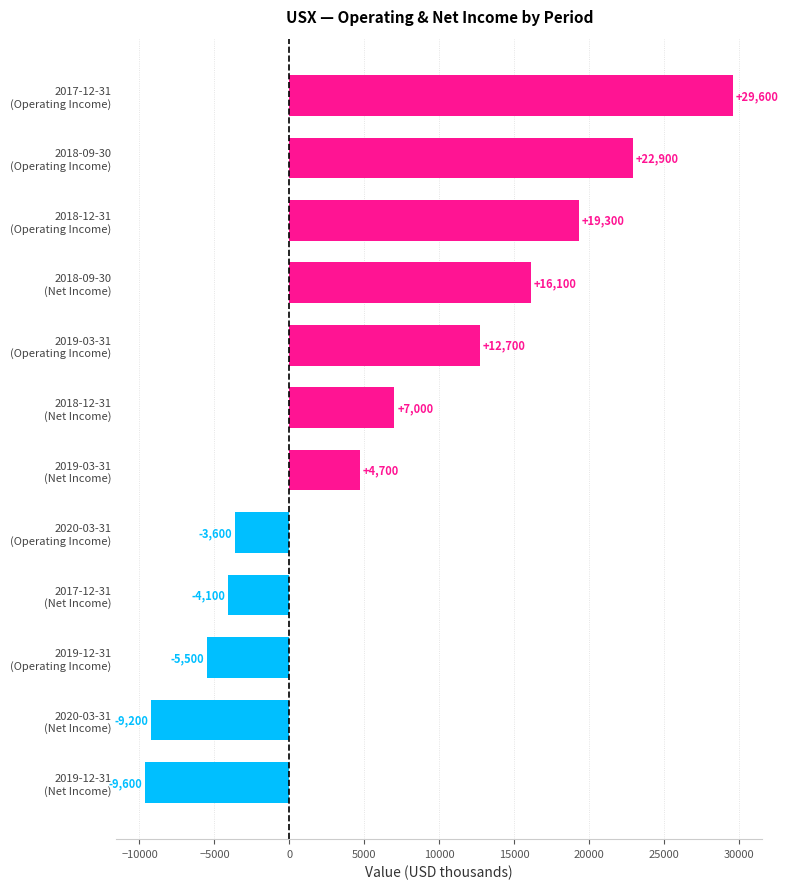

How many values are below zero?

5